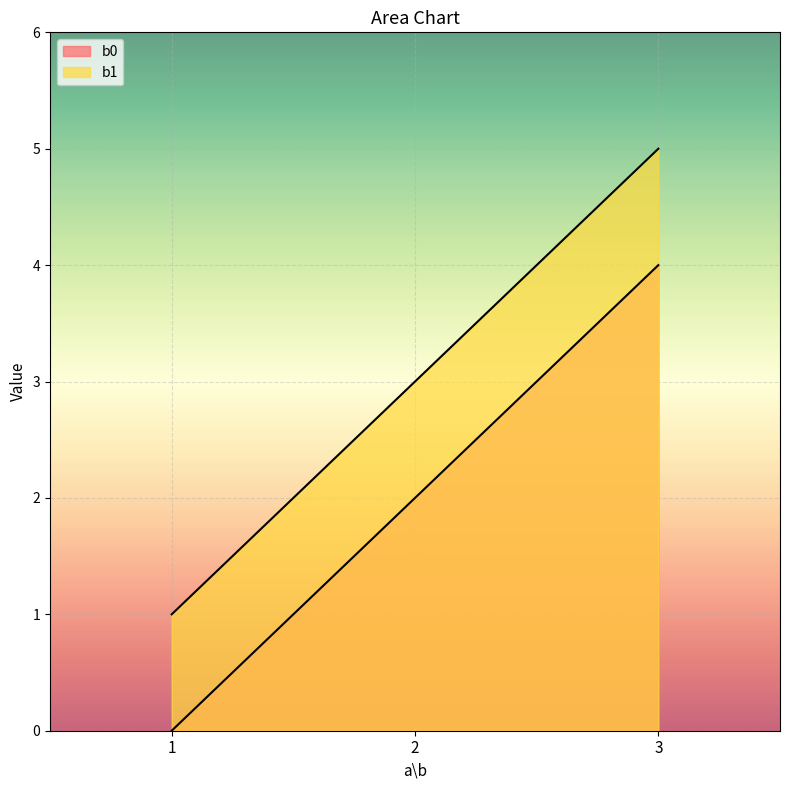

Reading right to left, list all the values displayed in this chart.

b0: 3=4	2=2	1=0
b1: 3=5	2=3	1=1